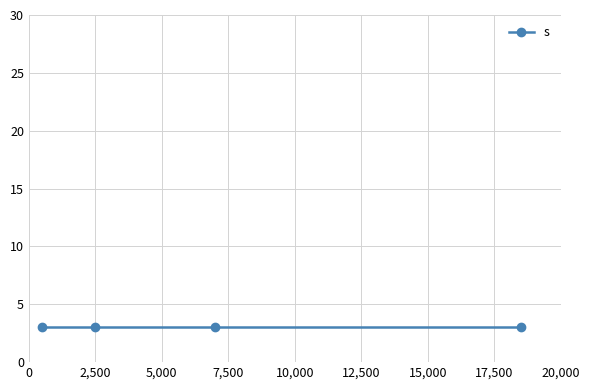

Is this an area chart (filled region under the line)?

No